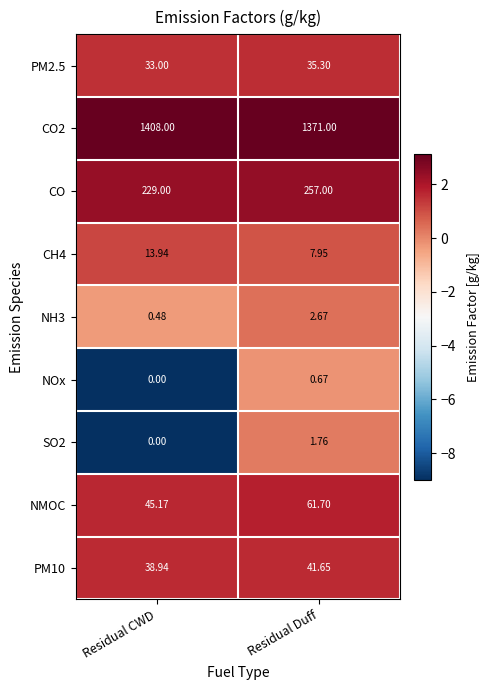

Which category has the highest value across all series?

Residual CWD